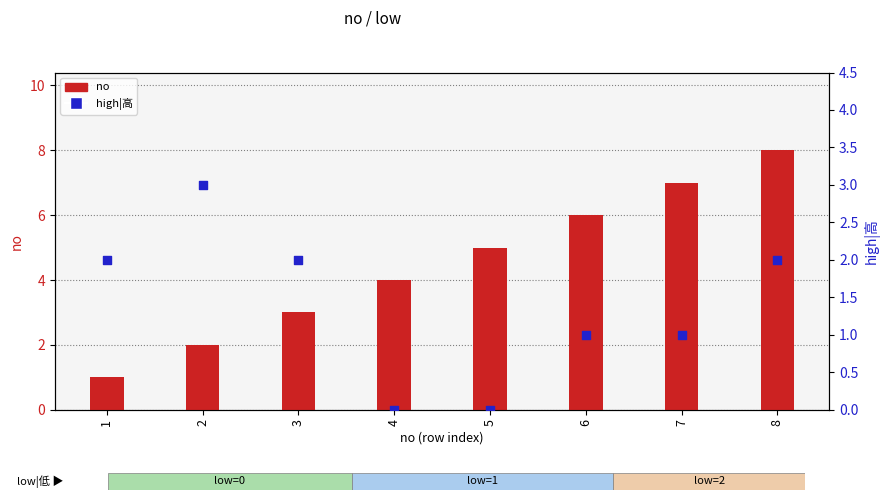

At how many categories does at least one series exceed 3?

5